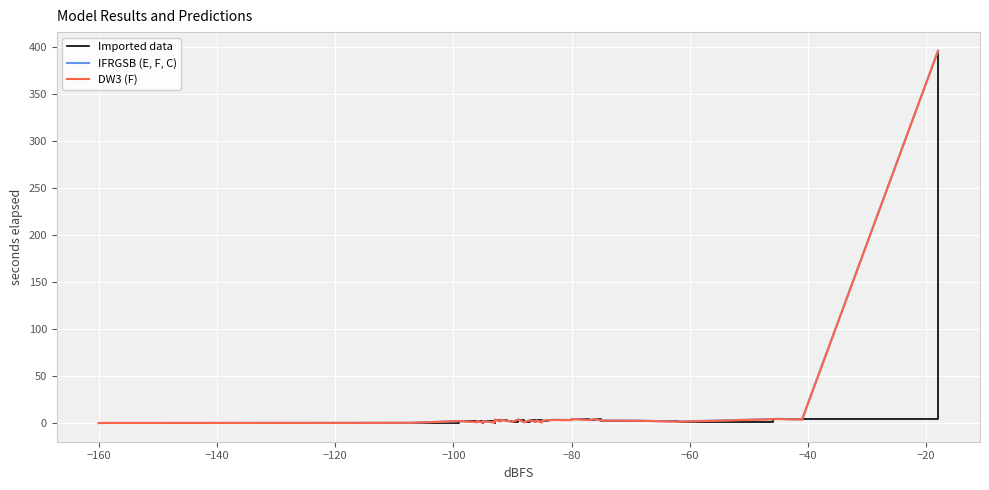

True or false: IFRGSB (E, F, C) and Imported data intersect in this chart.

False